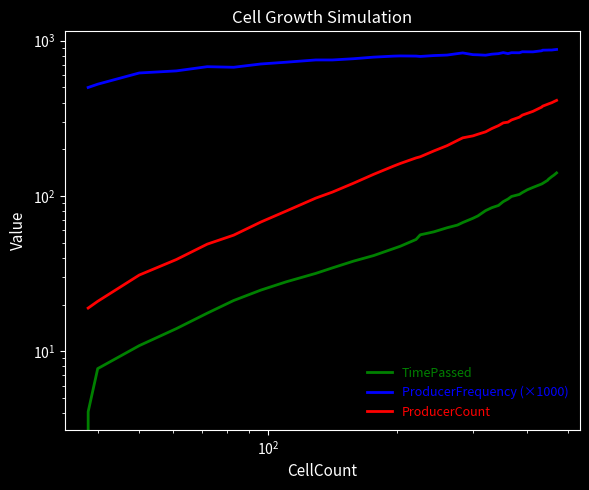

Which series has the widest spread of values?

ProducerCount